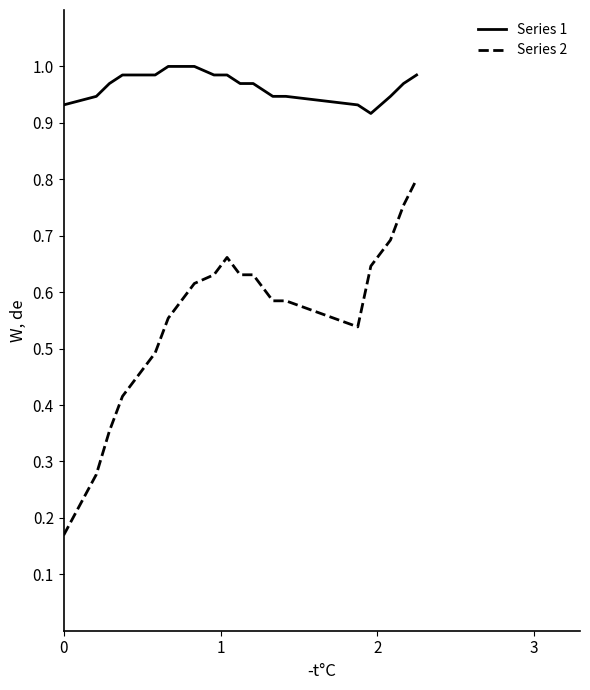

True or false: Series 1 and Series 2 cross at least once.

False